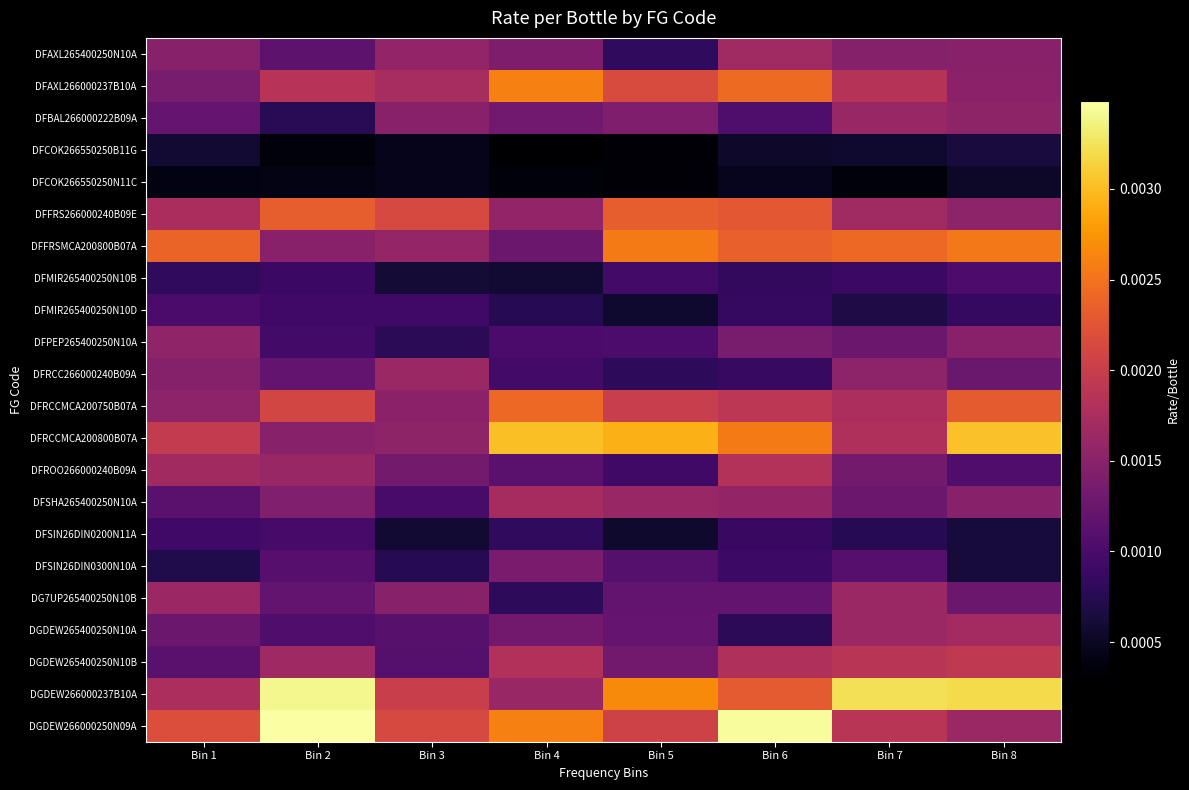

At which category does the chart reach its minimum across all series?

Bin 4